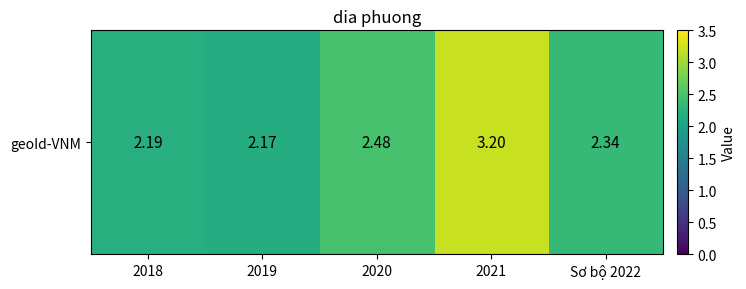

True or false: the data shows 2.5 at 2020.

True